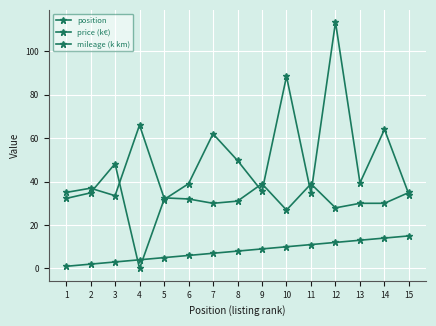

How many distinct data groups are displayed?

3